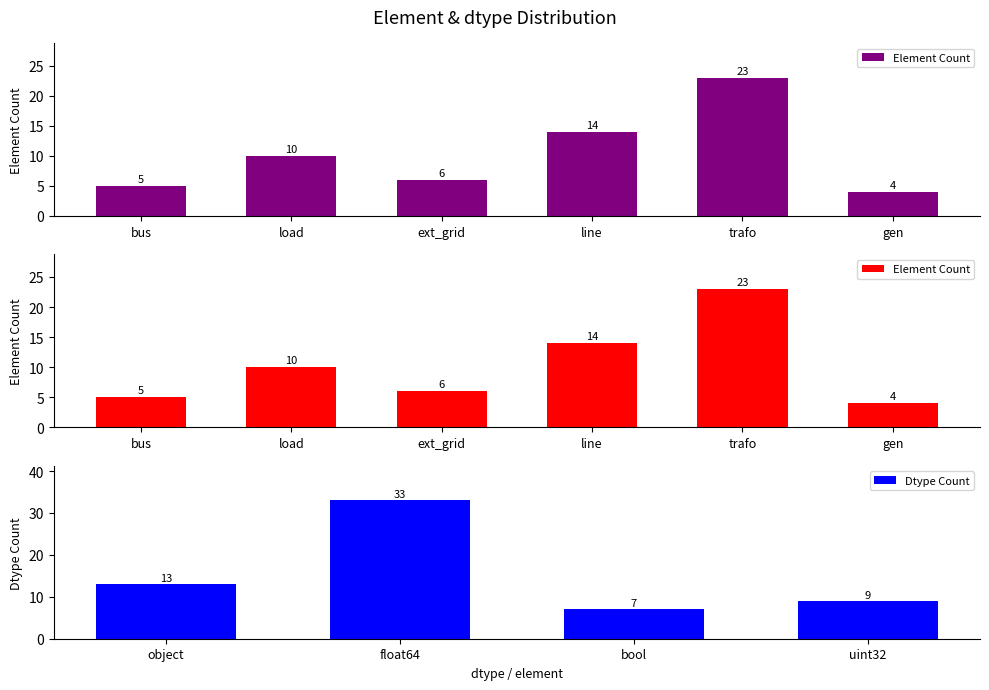

Which category has the lowest value in the Dtype Count series?

bool